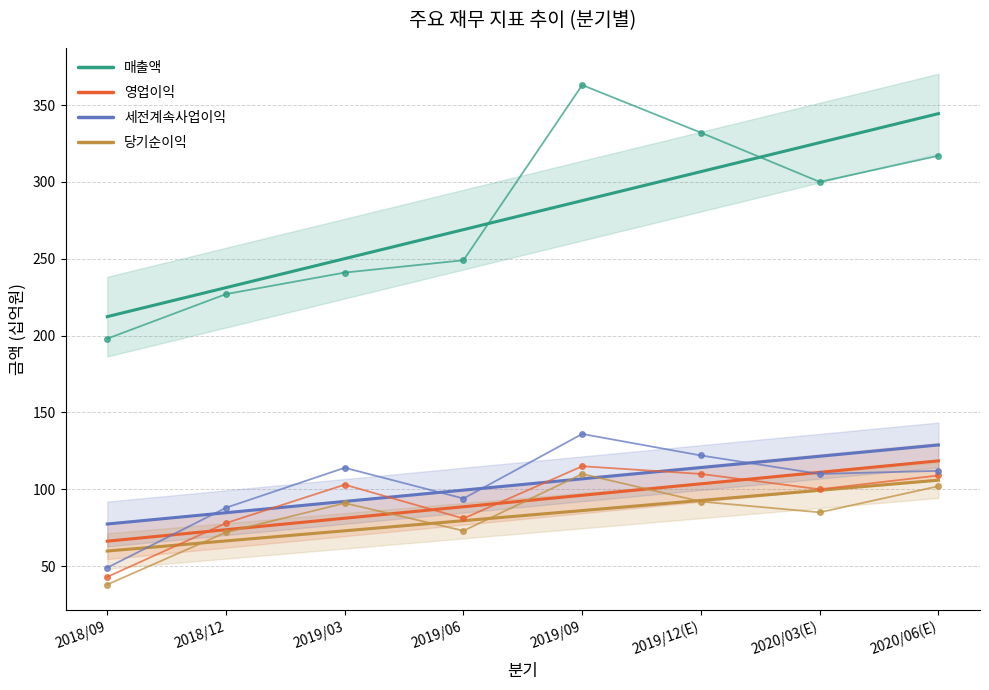

True or false: 당기순이익 has a value of 38 at 2019/09.

False